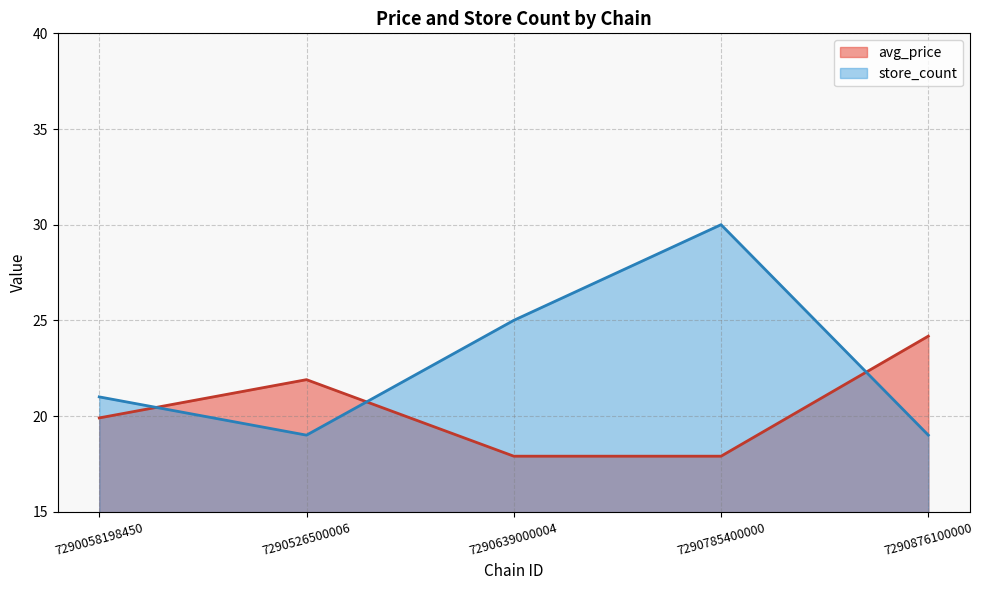

Which series has the largest total across all categories?

store_count